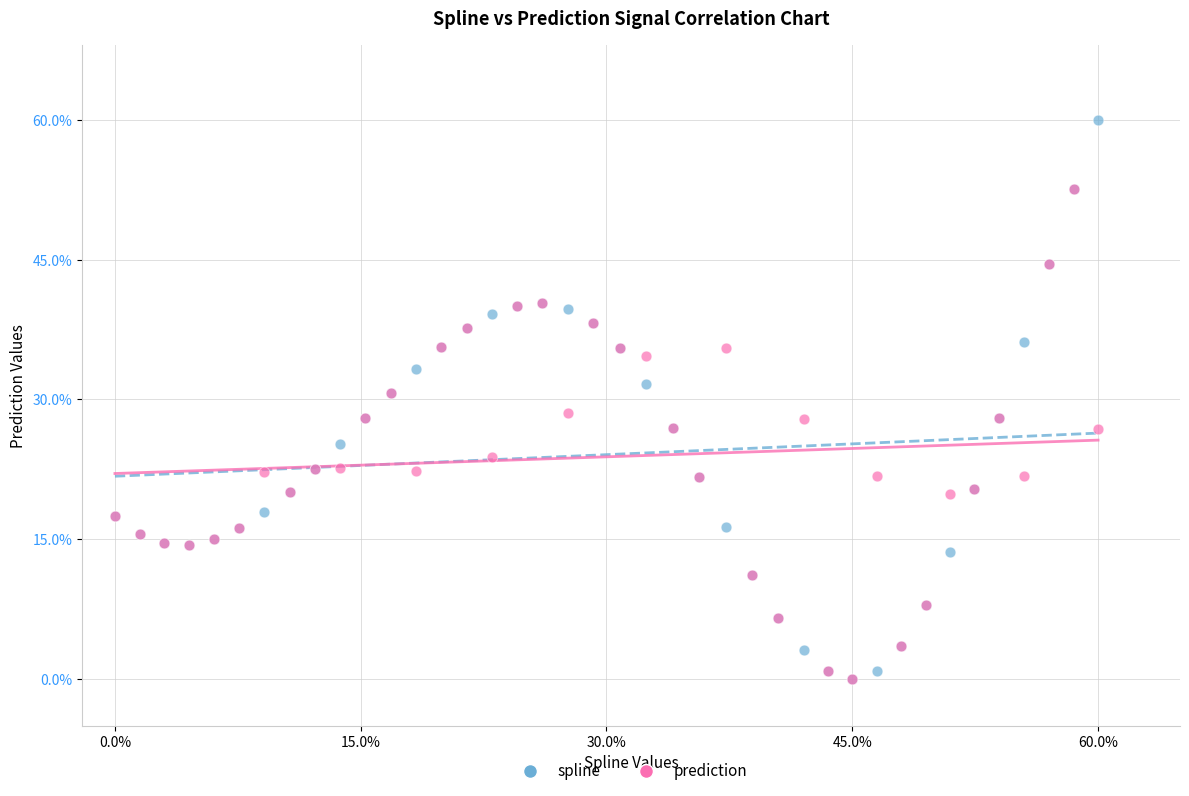

What are all the series names shown in the legend?

spline, prediction